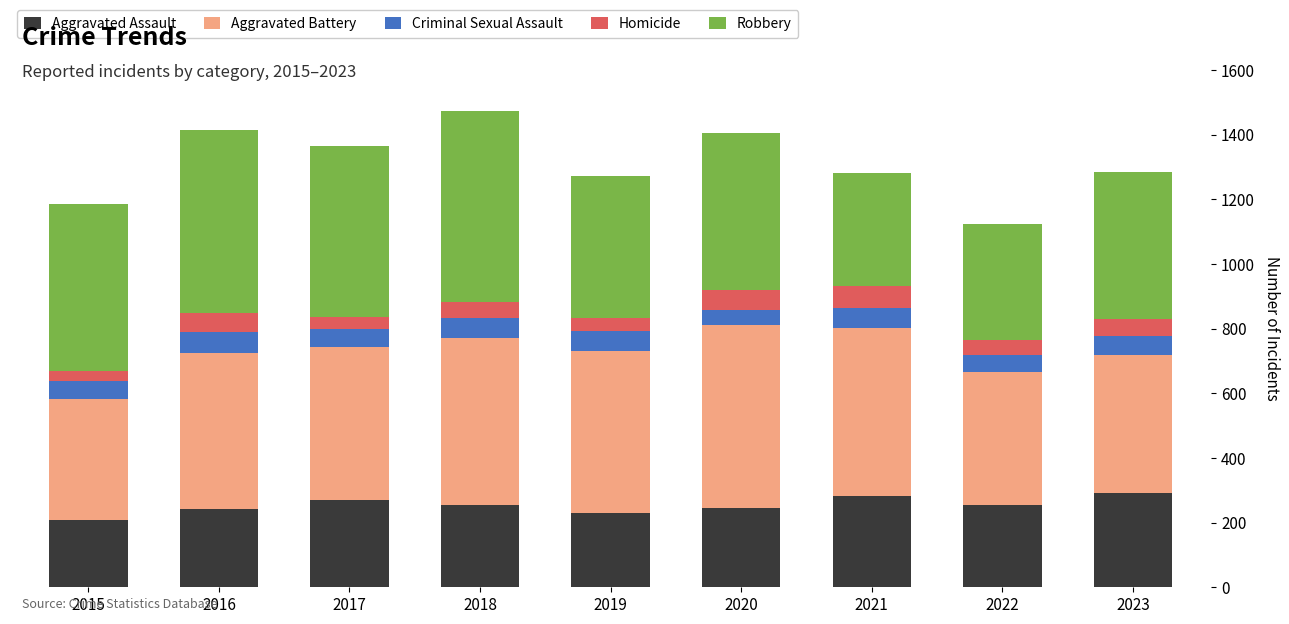

Reading left to right, list all the values displayed in this chart.

Aggravated Assault: 2015=208	2016=242	2017=271	2018=256	2019=230	2020=246	2021=281	2022=254	2023=292
Aggravated Battery: 2015=373	2016=482	2017=472	2018=514	2019=502	2020=565	2021=521	2022=413	2023=428
Criminal Sexual Assault: 2015=58	2016=67	2017=55	2018=64	2019=60	2020=48	2021=62	2022=51	2023=56
Homicide: 2015=31	2016=59	2017=37	2018=48	2019=40	2020=62	2021=67	2022=46	2023=54
Robbery: 2015=516	2016=565	2017=529	2018=593	2019=440	2020=486	2021=352	2022=360	2023=456